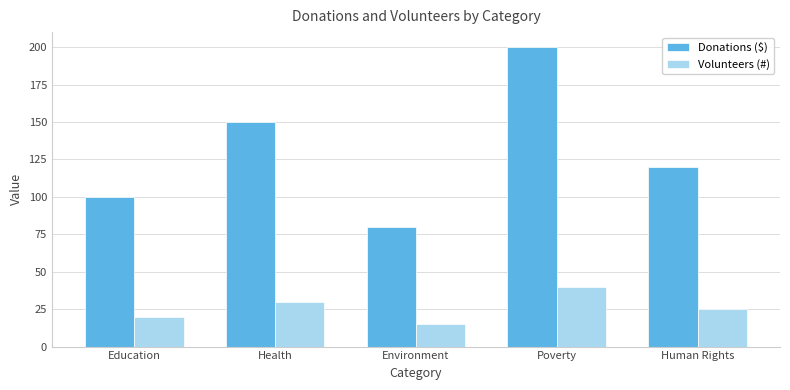

Reading left to right, transcribe all the data shown in this chart.

Donations ($): 100	150	80	200	120
Volunteers (#): 20	30	15	40	25